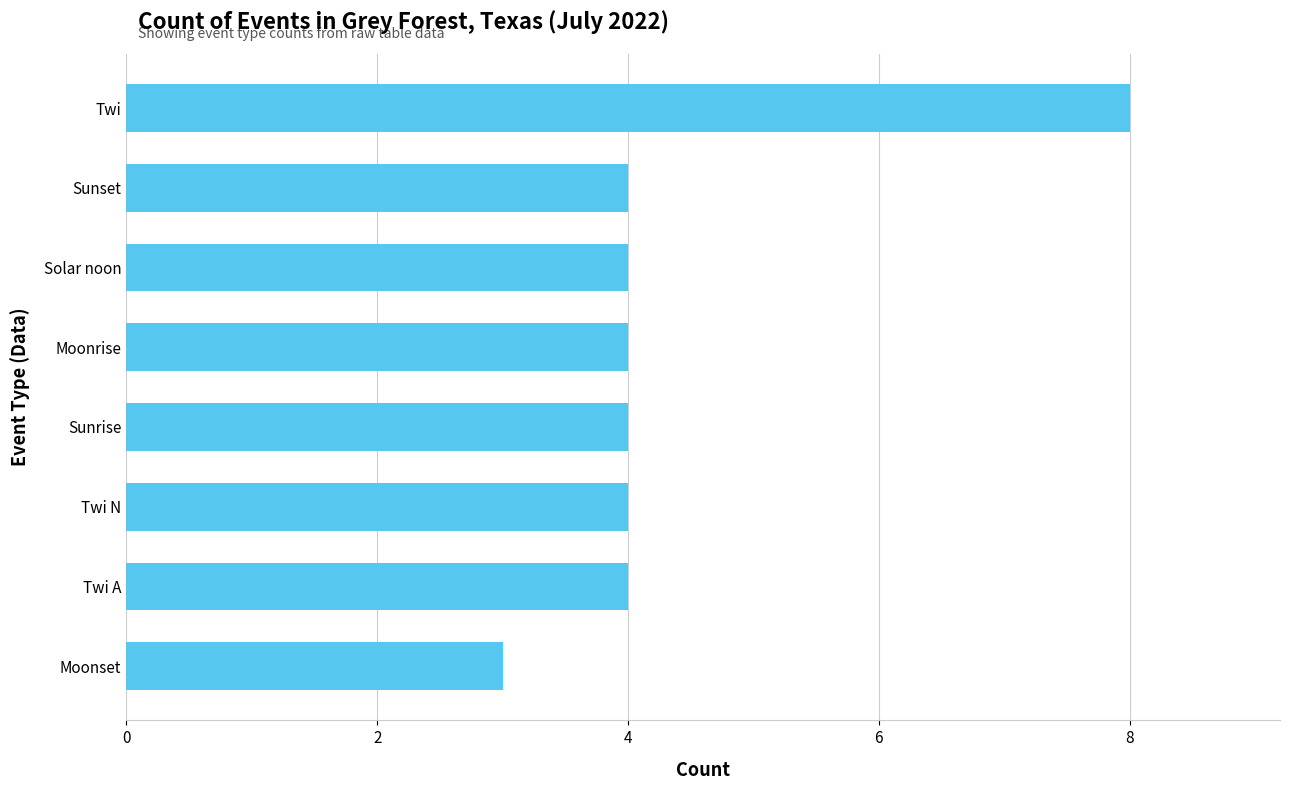

Are the bars horizontal?

Yes